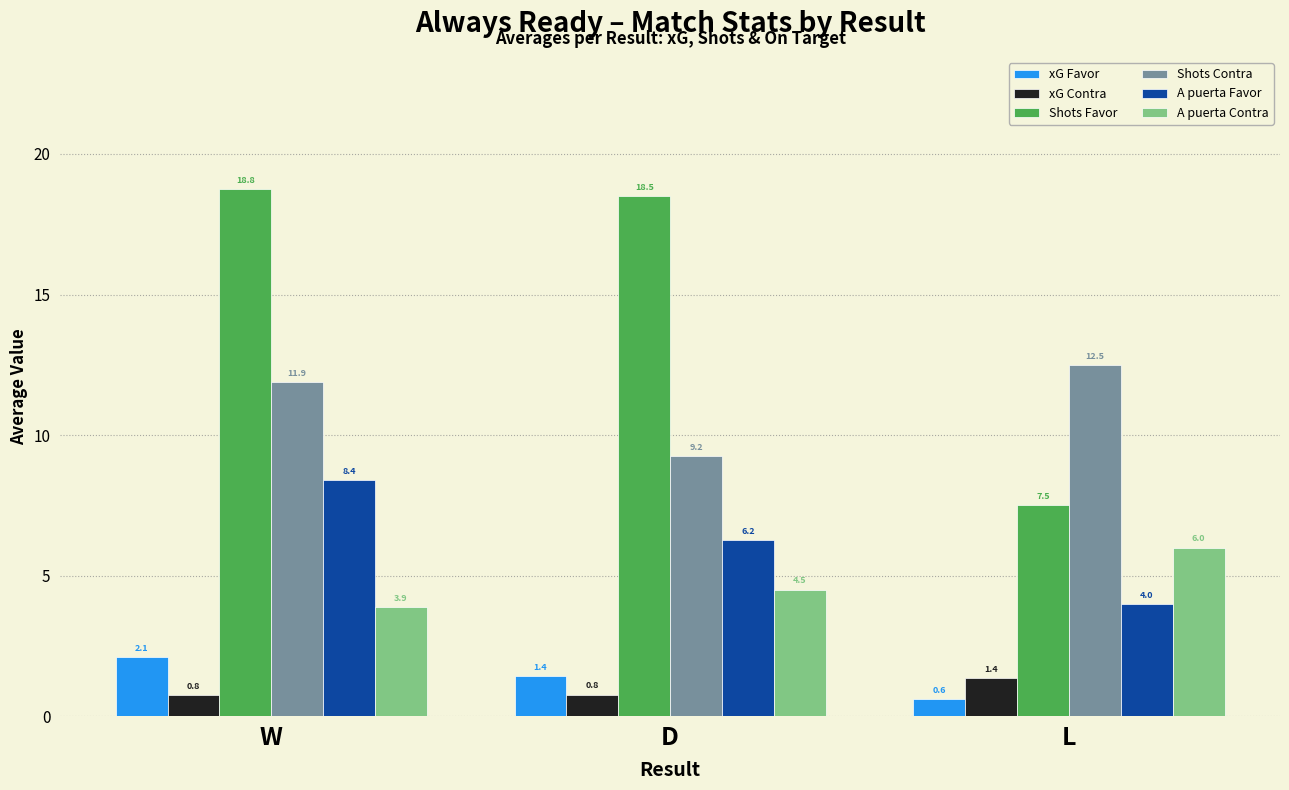

Rank the series at L from lowest to highest value.

xG Favor, xG Contra, A puerta Favor, A puerta Contra, Shots Favor, Shots Contra